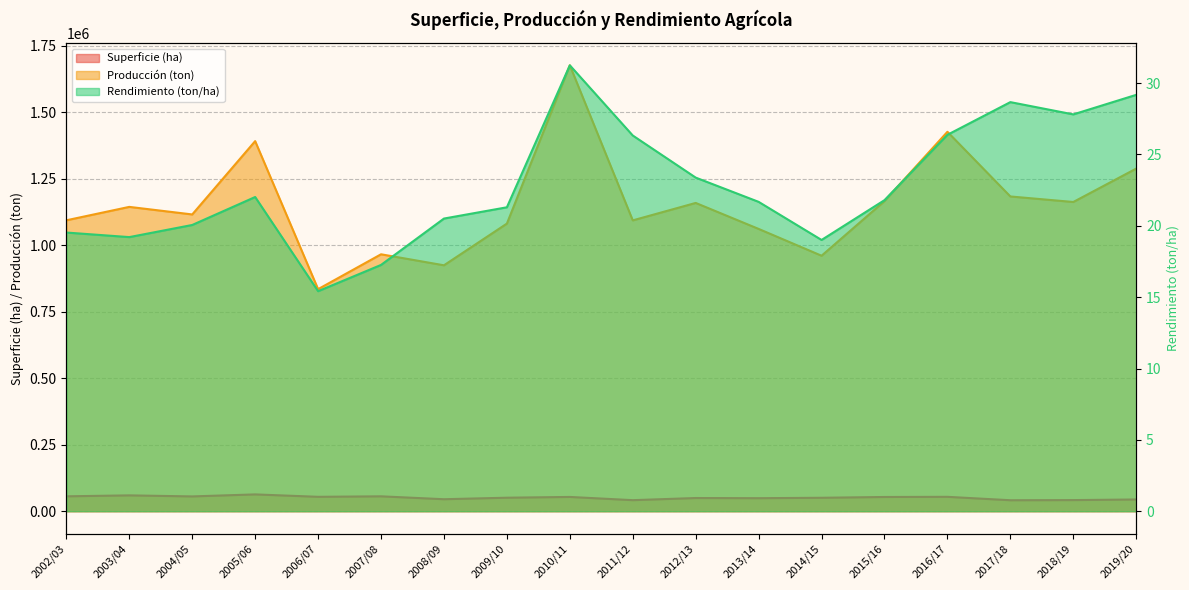

Where is Rendimiento (ton/ha) nearest to the value 23?

2012/13